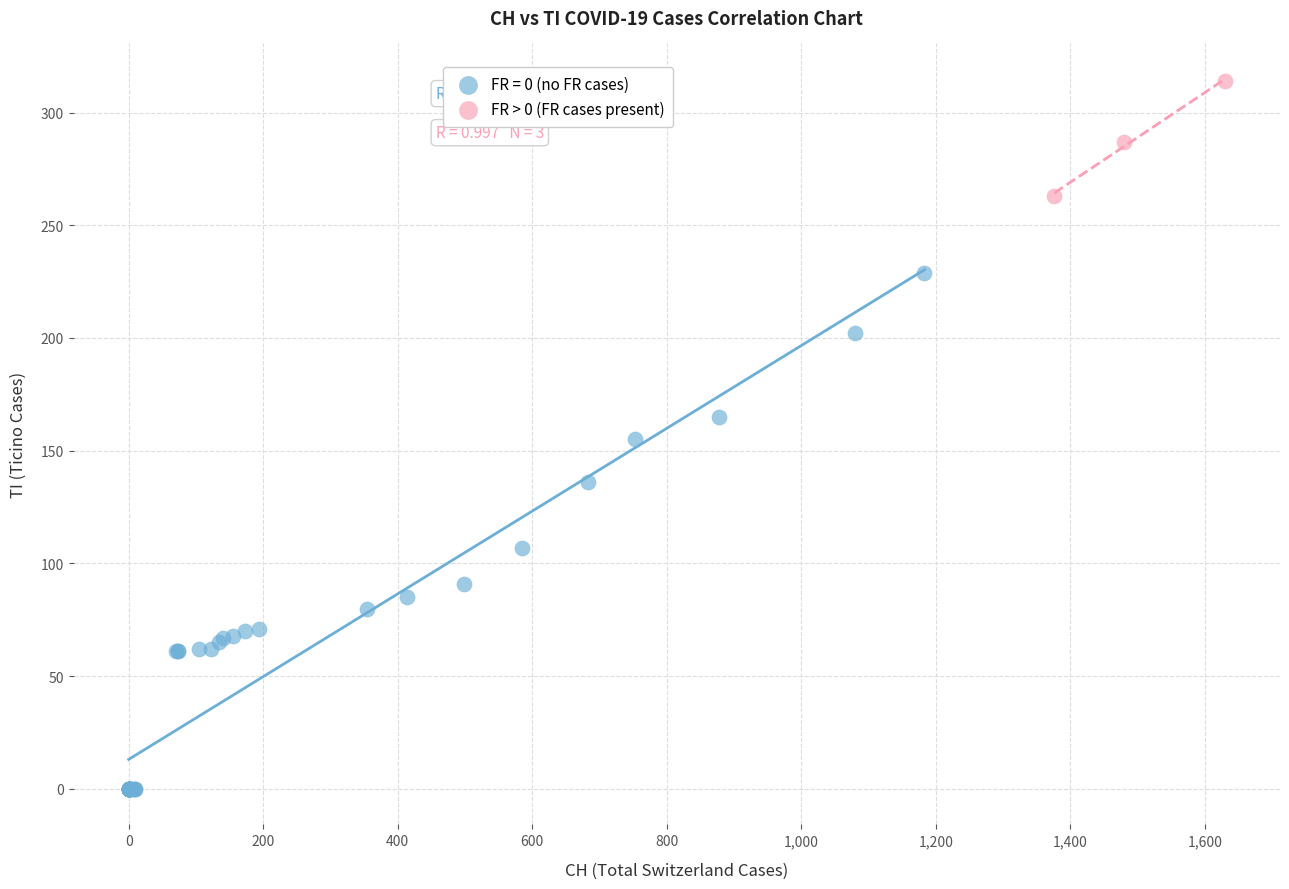

Which series contains the highest Y value?

FR > 0 (FR cases present)